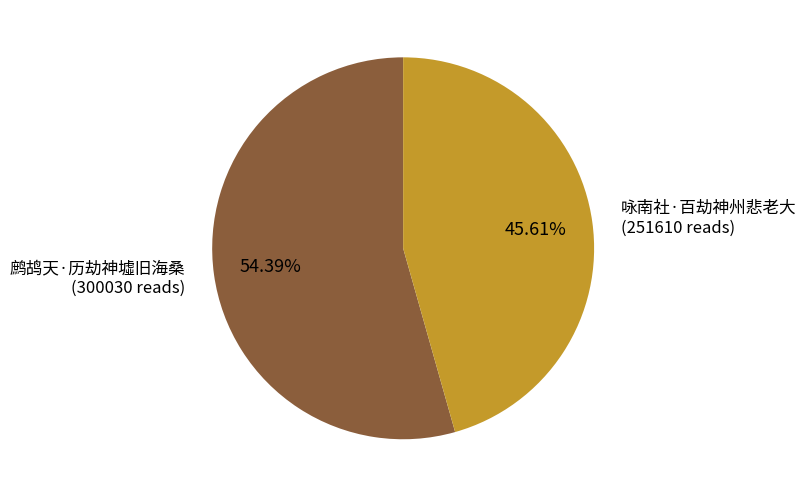

What percentage is NOT represented by 鹧鸪天·历劫神墟旧海桑?

45.6%